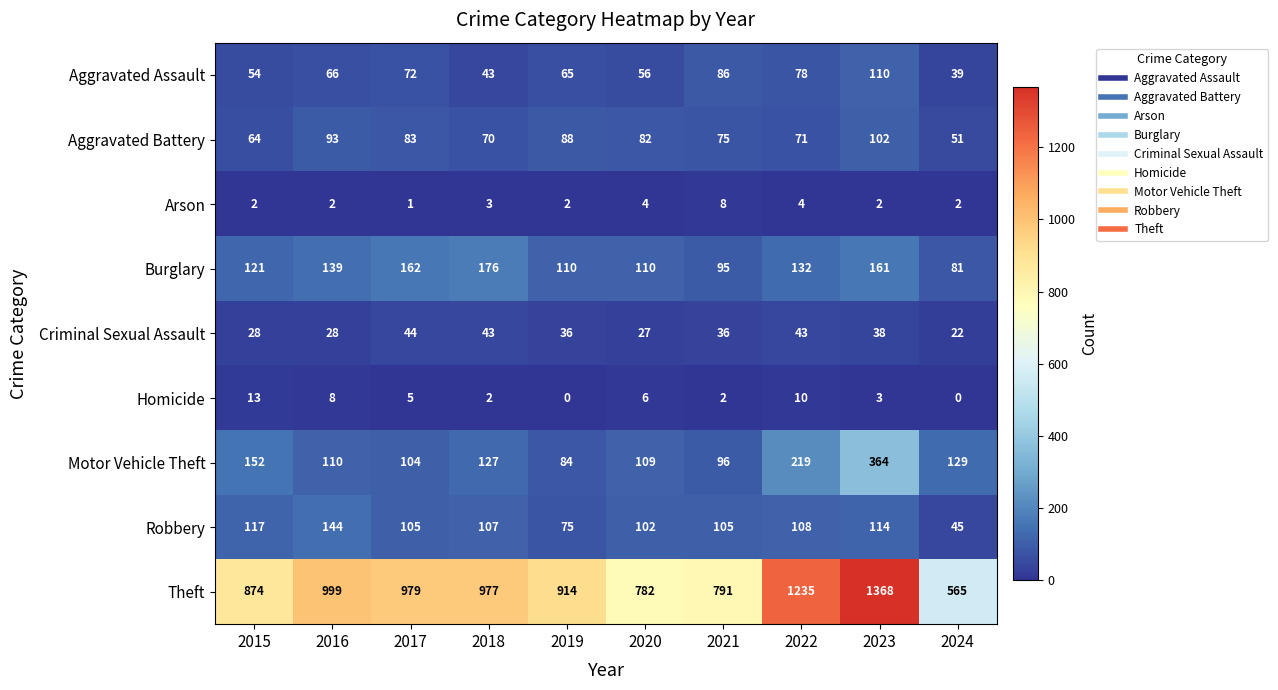

Which series changed the most between 2021 and 2024?

Theft